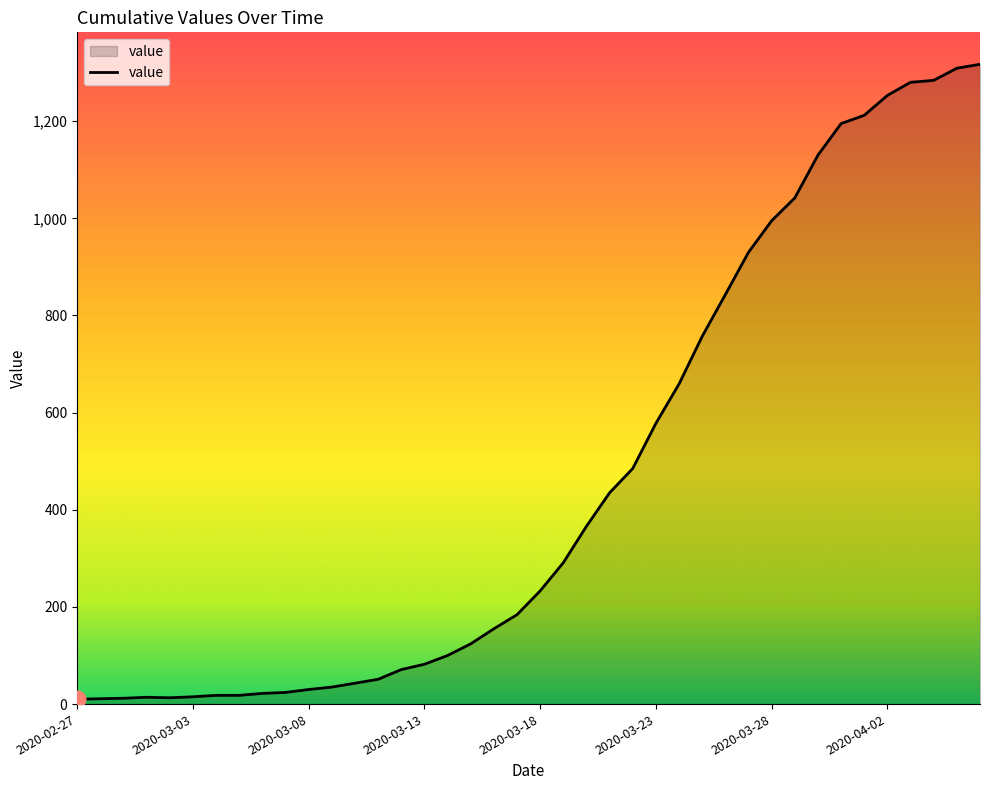

What is the maximum value shown in the chart?

1317